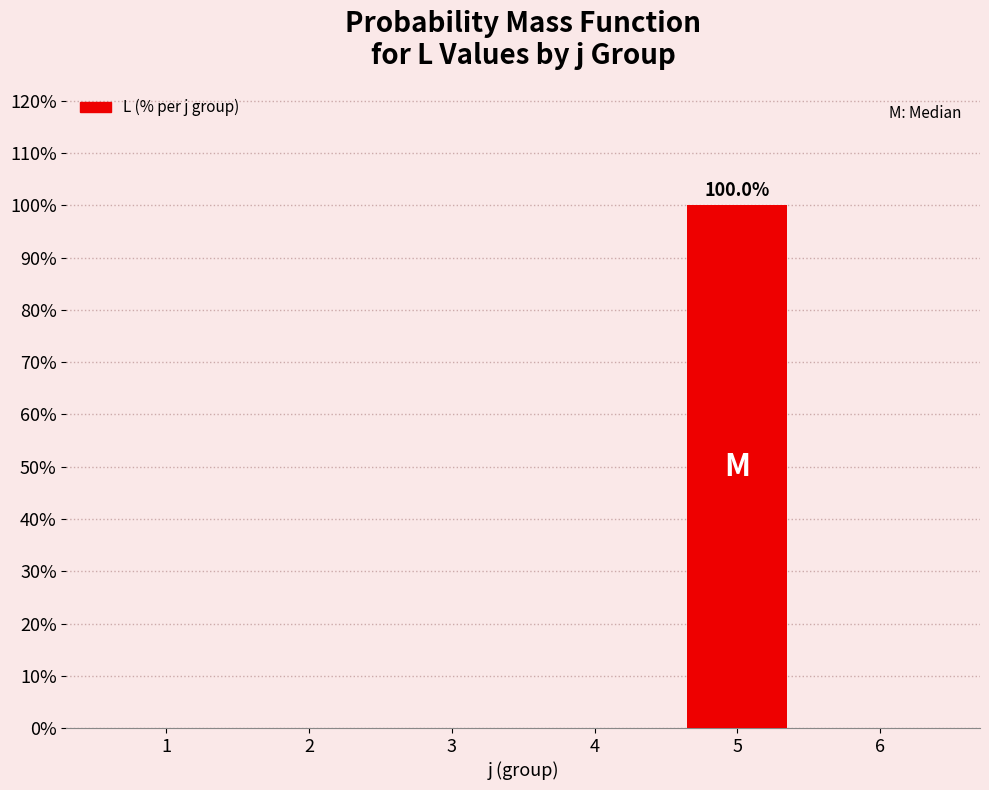

The value at 2 is -58. True or false?

False